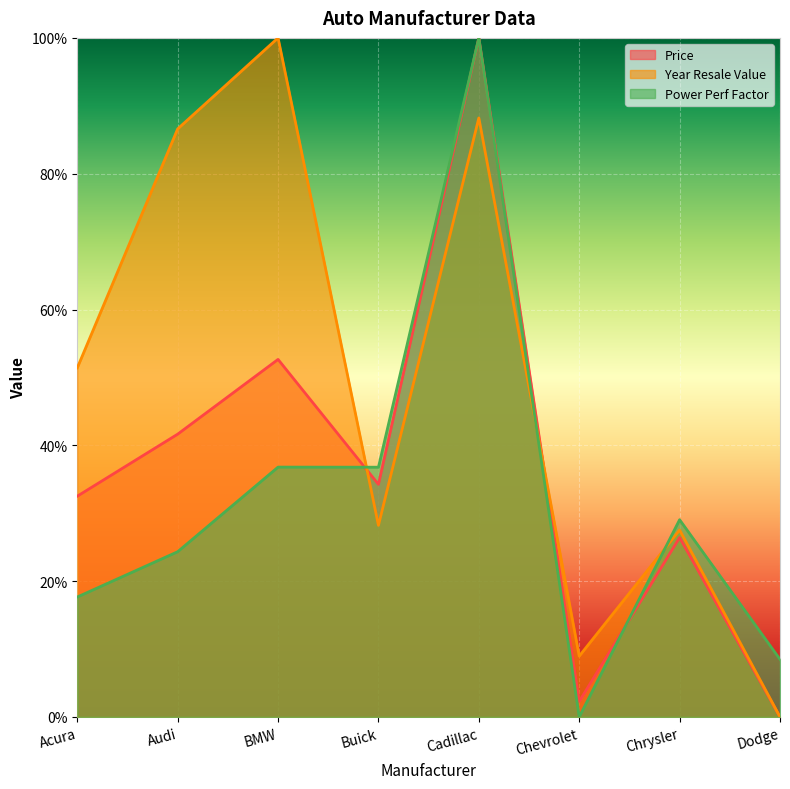

Rank the series at BMW from highest to lowest value.

Year Resale Value, Price, Power Perf Factor